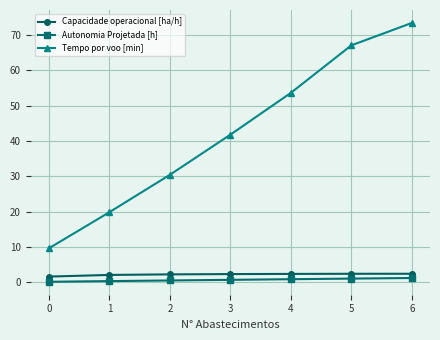

Which series changed the most between 2 and 5?

Tempo por voo [min]